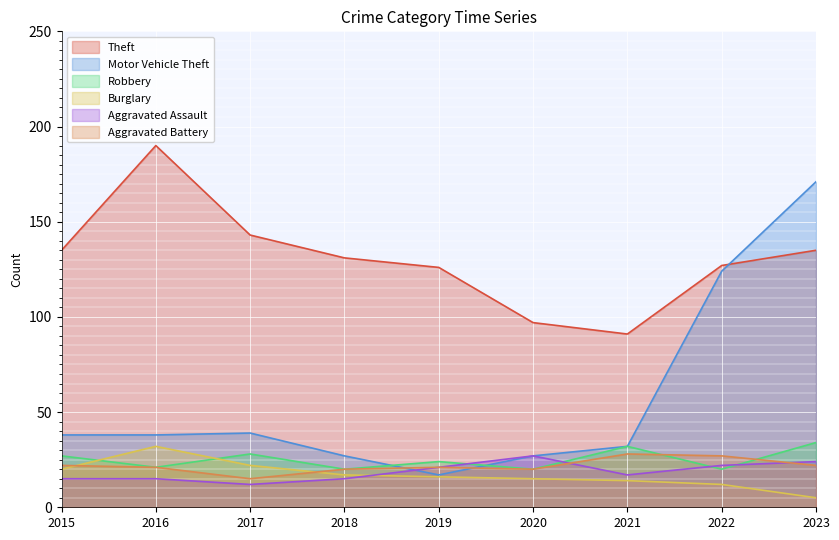

What is the sum of the Aggravated Battery values at 2015 and 2023?

44